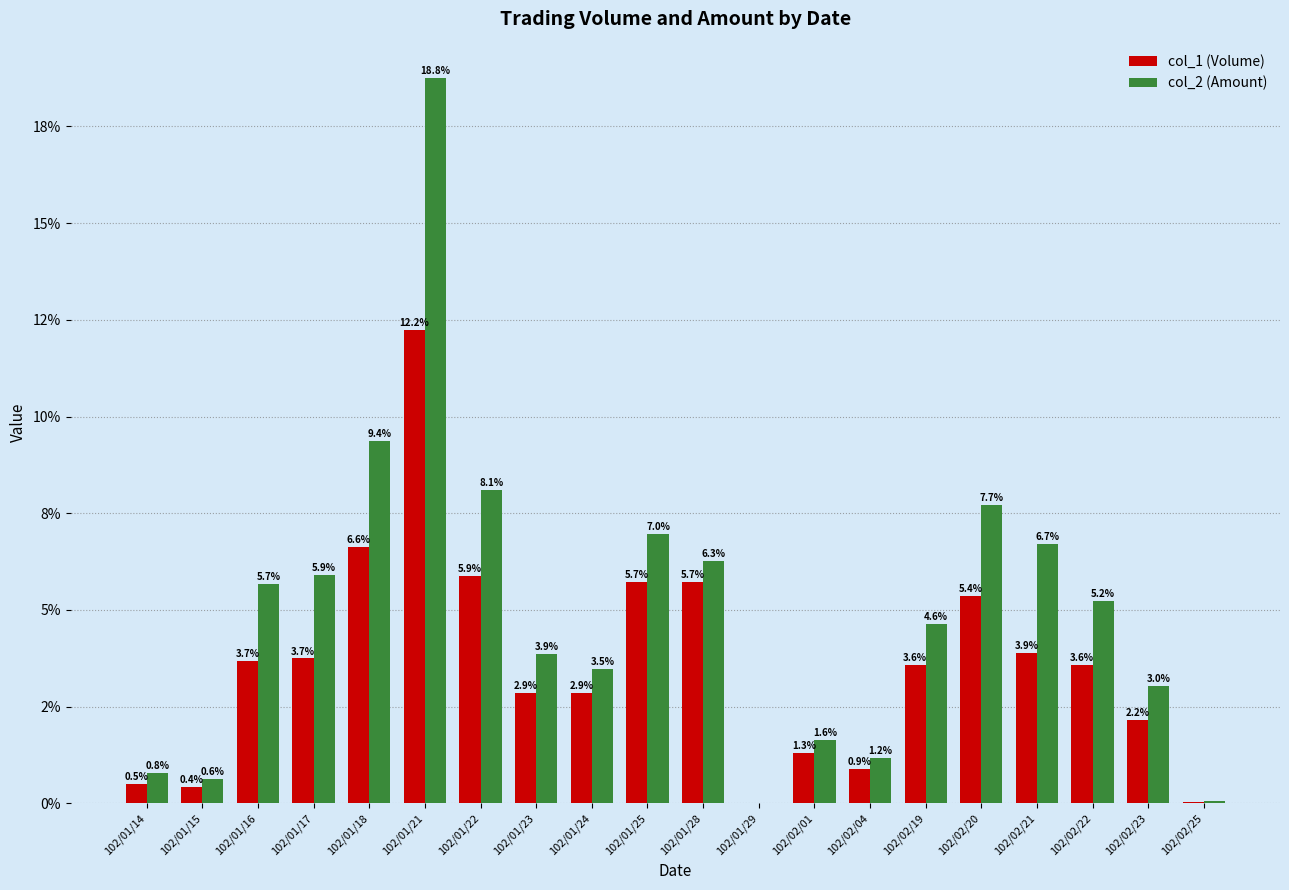

Does the chart contain stacked bars?

No